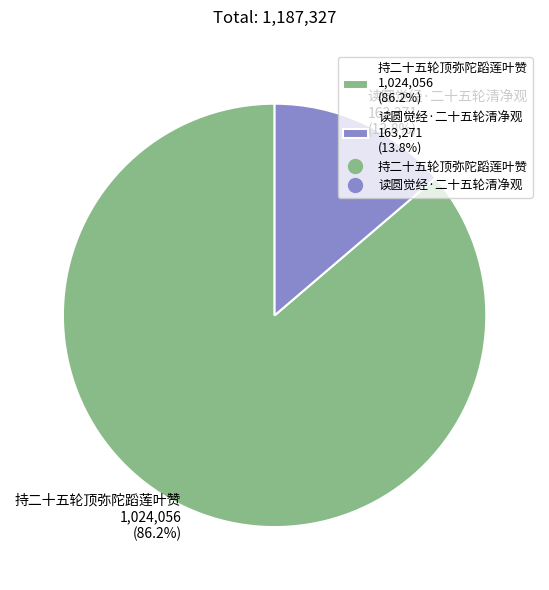

Does any single category account for the majority?

Yes